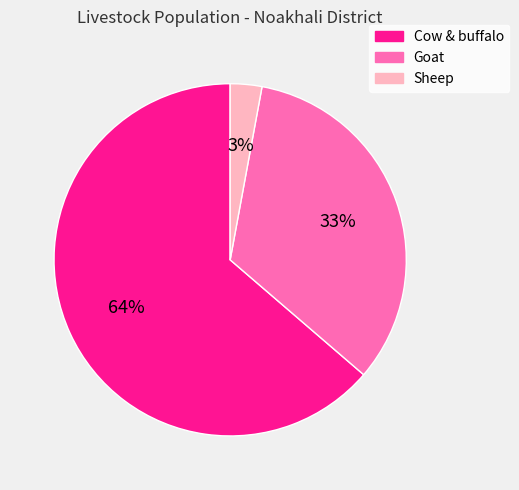

Which slice represents more than half of the pie?

Cow & buffalo